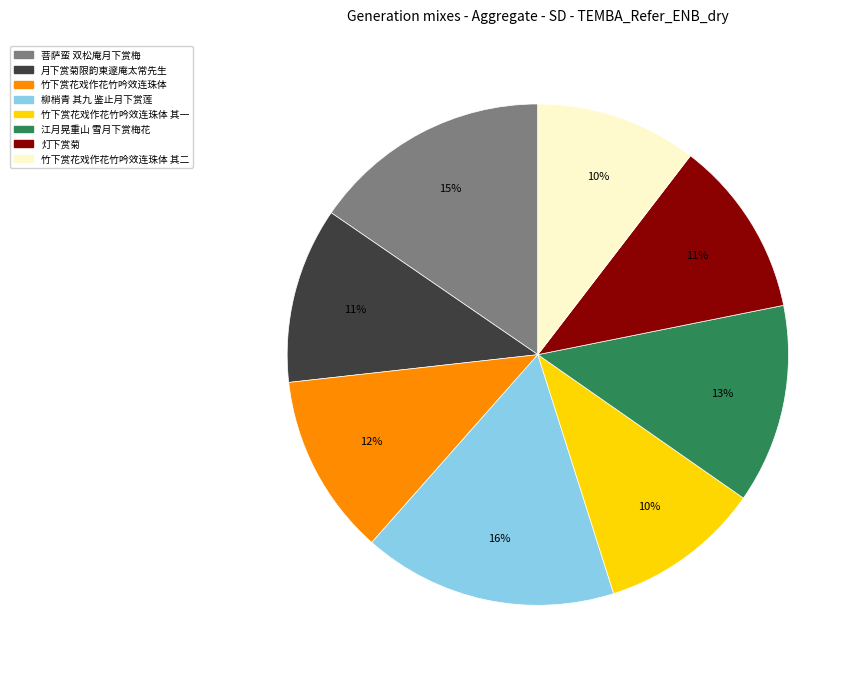

How many slices are in this pie chart?

8